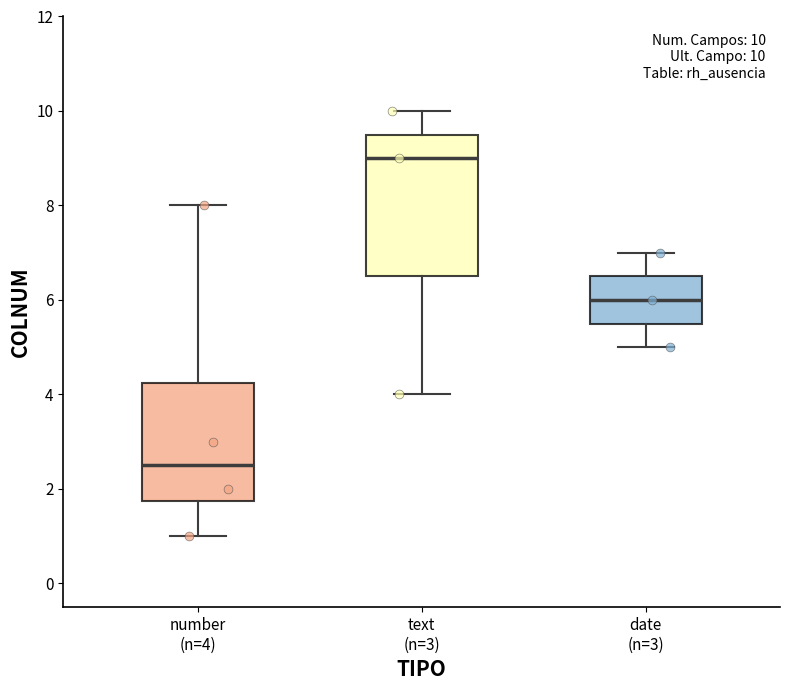

Comparing the boxes themselves (not the whiskers), which one is the tallest?

text (n=3)